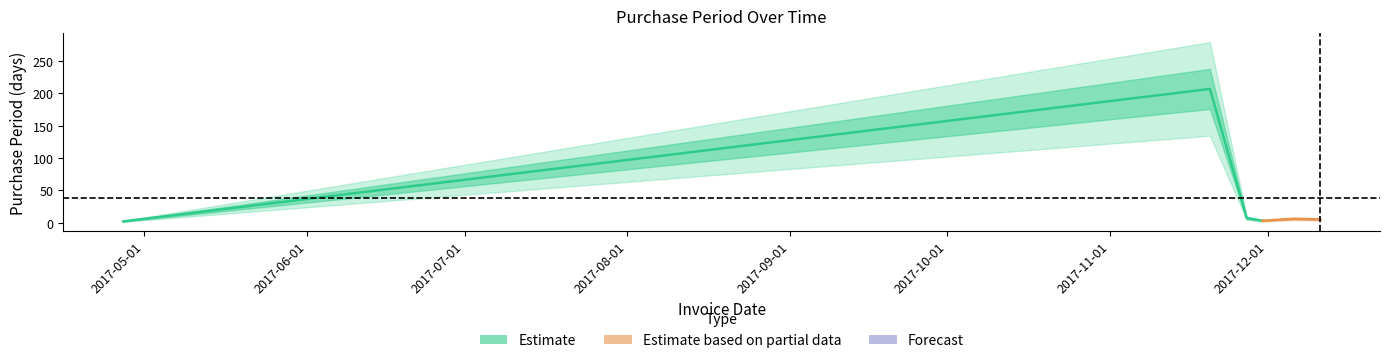

What is the ratio of the value at 2017-12-06 to the value at 2017-04-27?

3.0